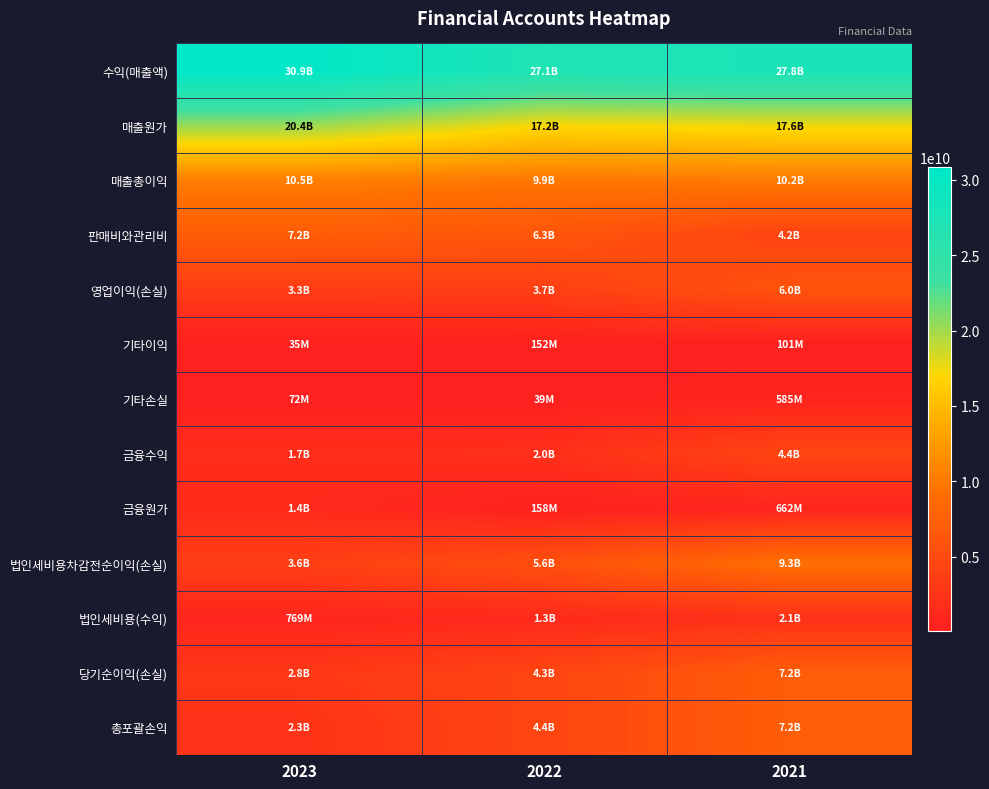

Which series has the largest total across all categories?

수익(매출액)